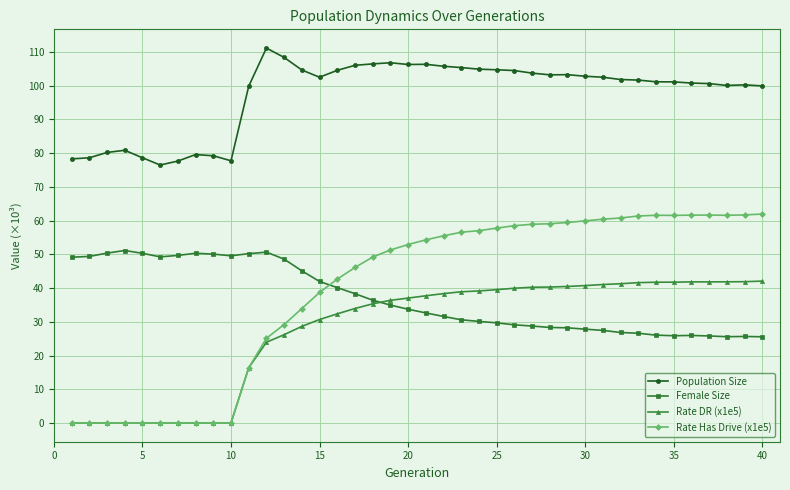

What is the minimum value for Population Size?

76.5